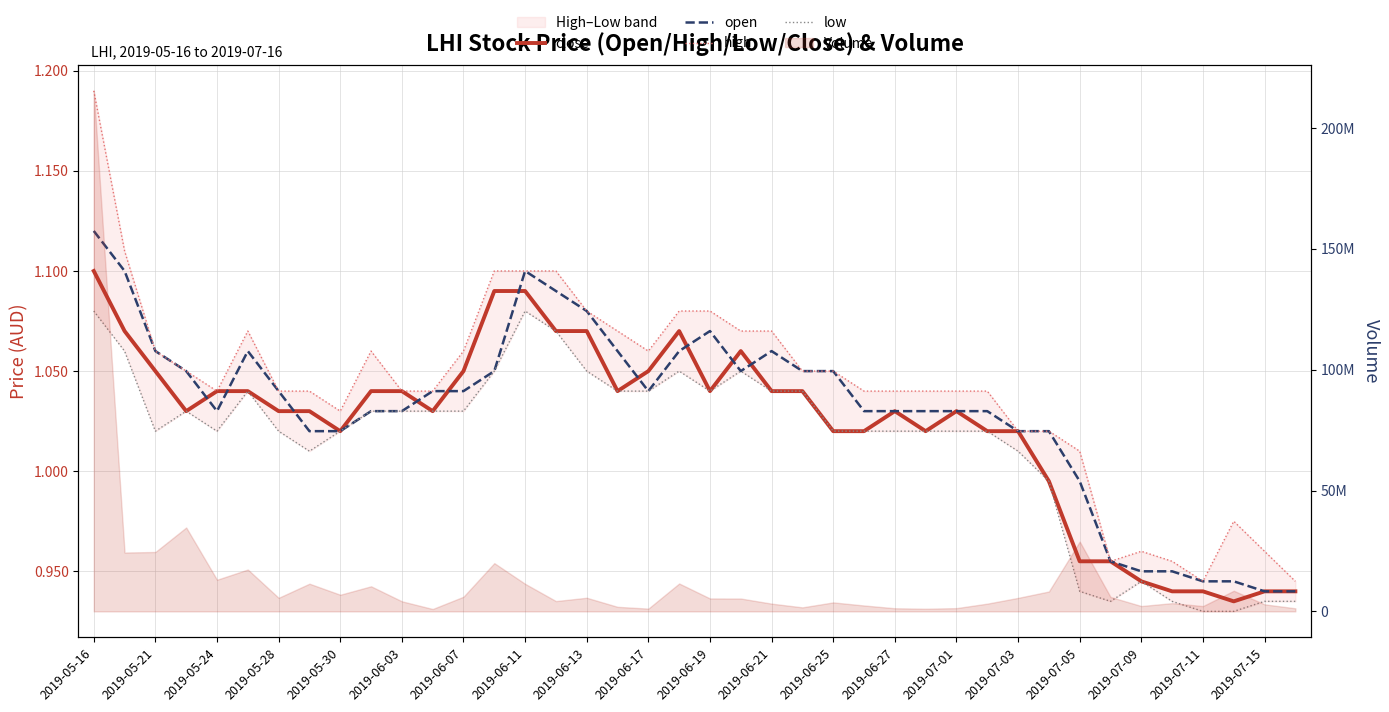

How many values in the close series are below 1?

9